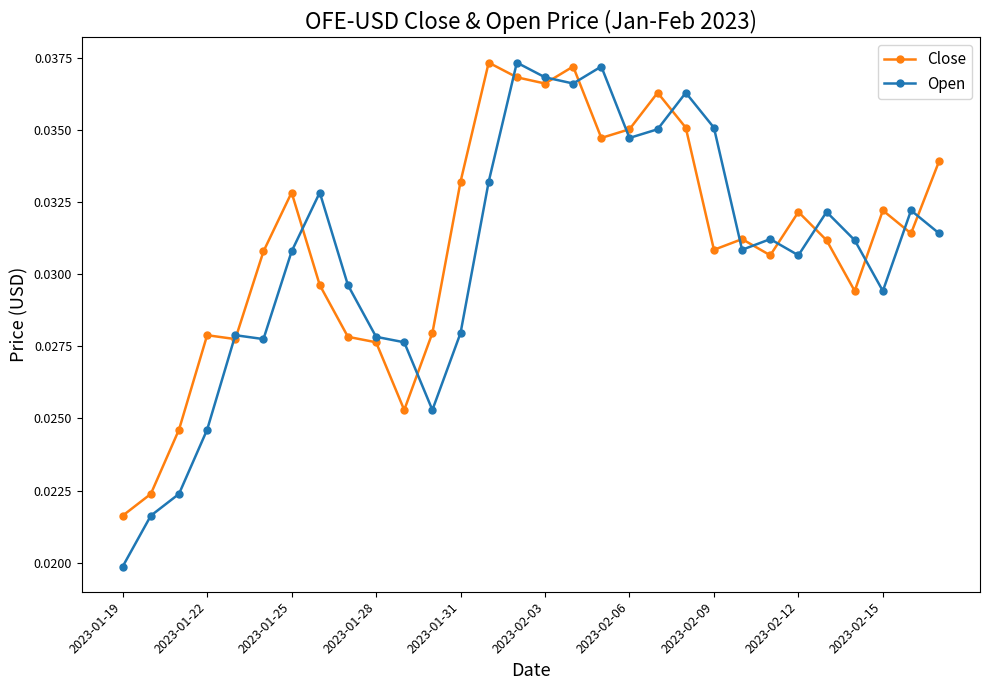

At how many categories does at least one series exceed 0?

30